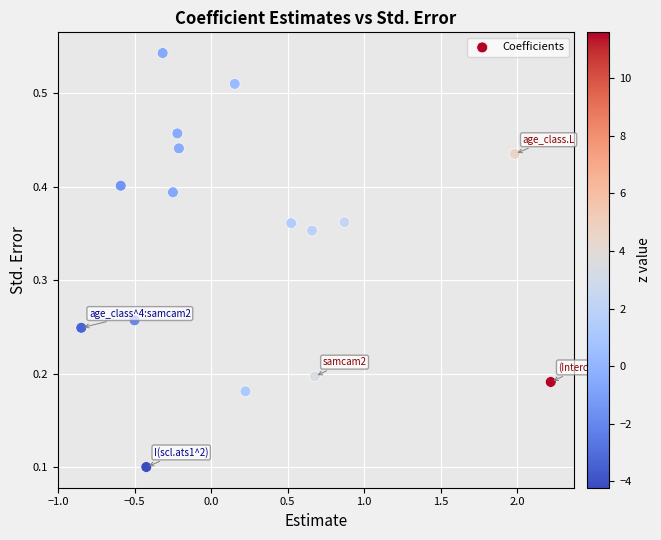

What is the range of X values (max minus min)?

3.1